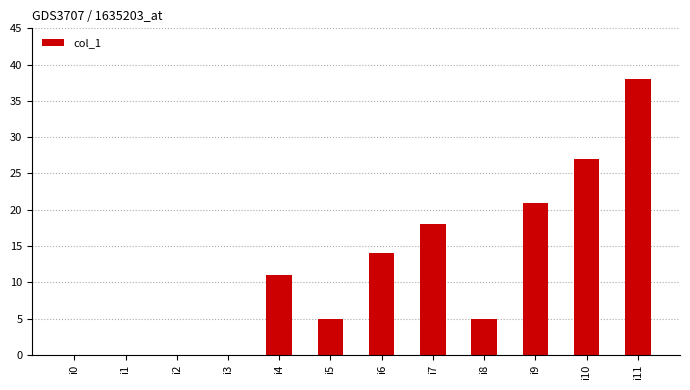

Which has a higher value, i7 or i9?

i9